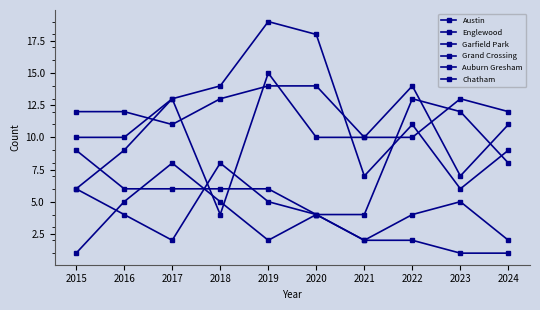

Between 2015 and 2022, which series saw the biggest shift?

Garfield Park